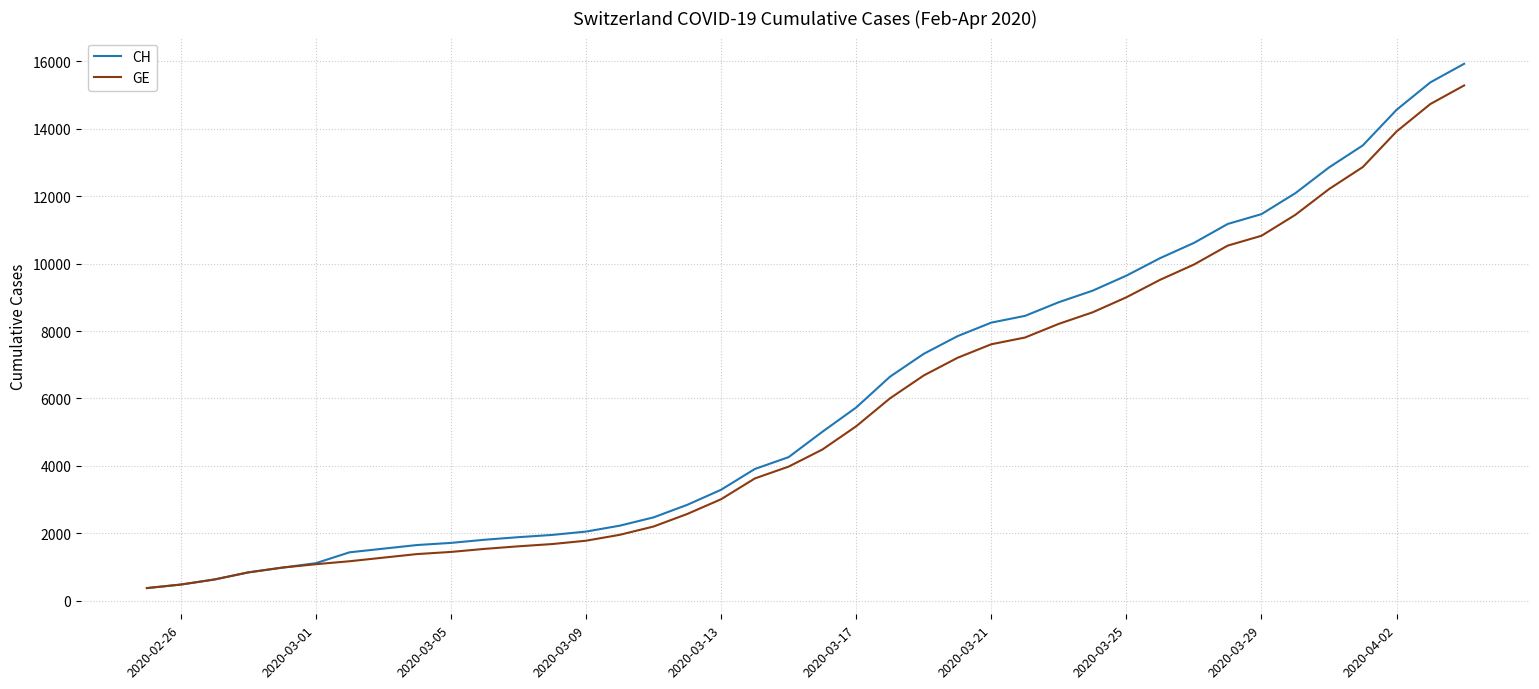

What is the minimum value for CH?

375